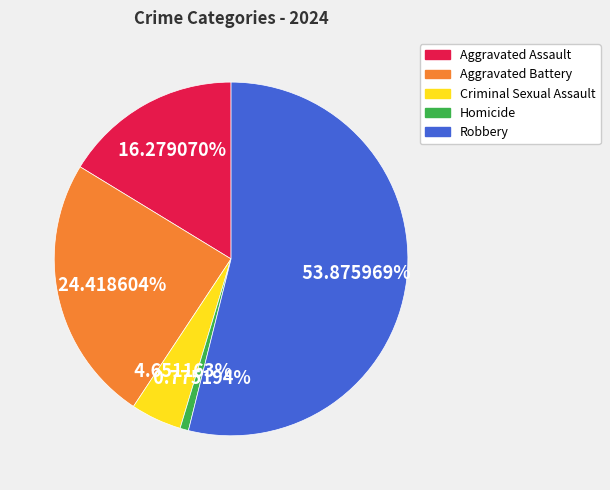

The Criminal Sexual Assault slice represents 14% of the pie. True or false?

False